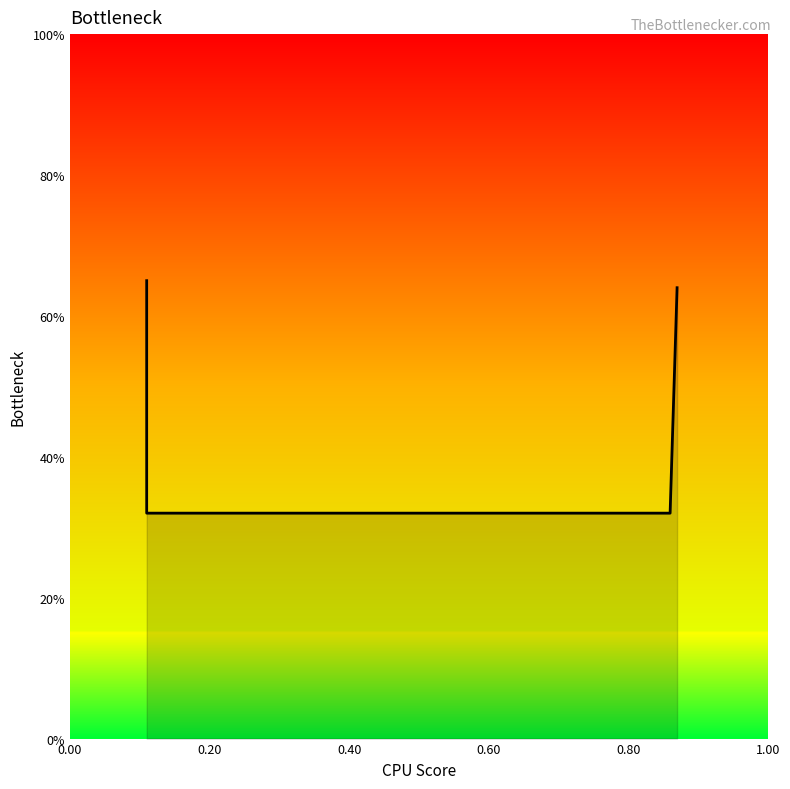

The value at 0.20 is 0.3. True or false?

True